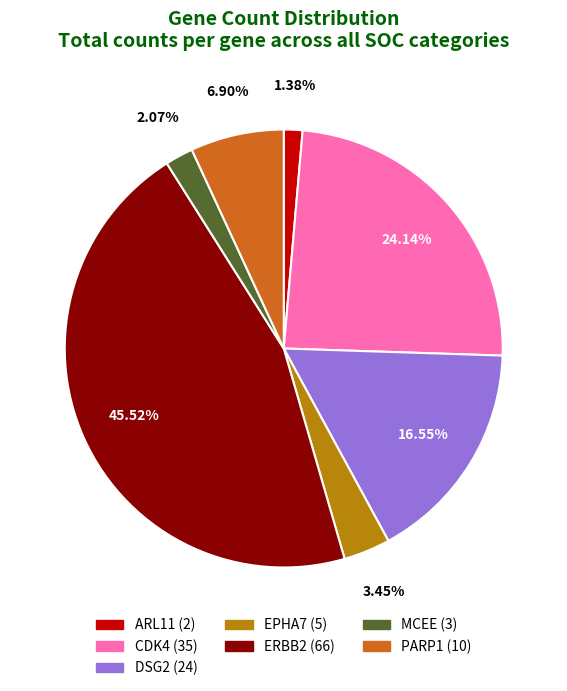

How many segments does this pie chart have?

7